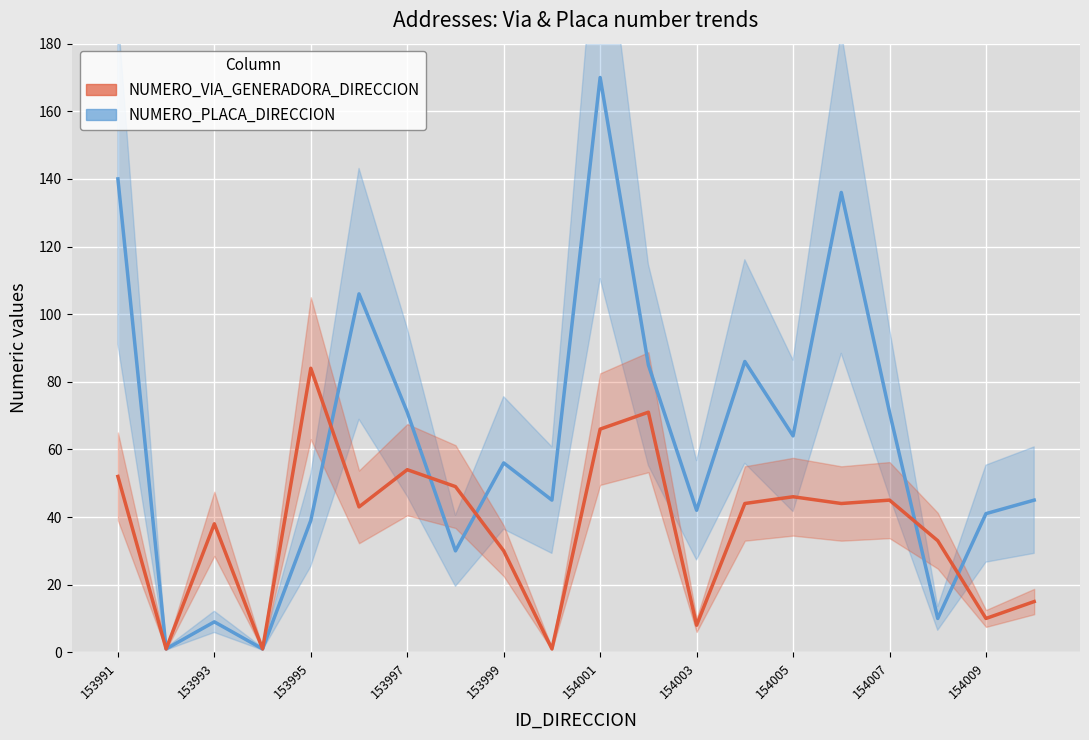

What is the value of the NUMERO_VIA_GENERADORA_DIRECCION point at the 20th from the left?

15